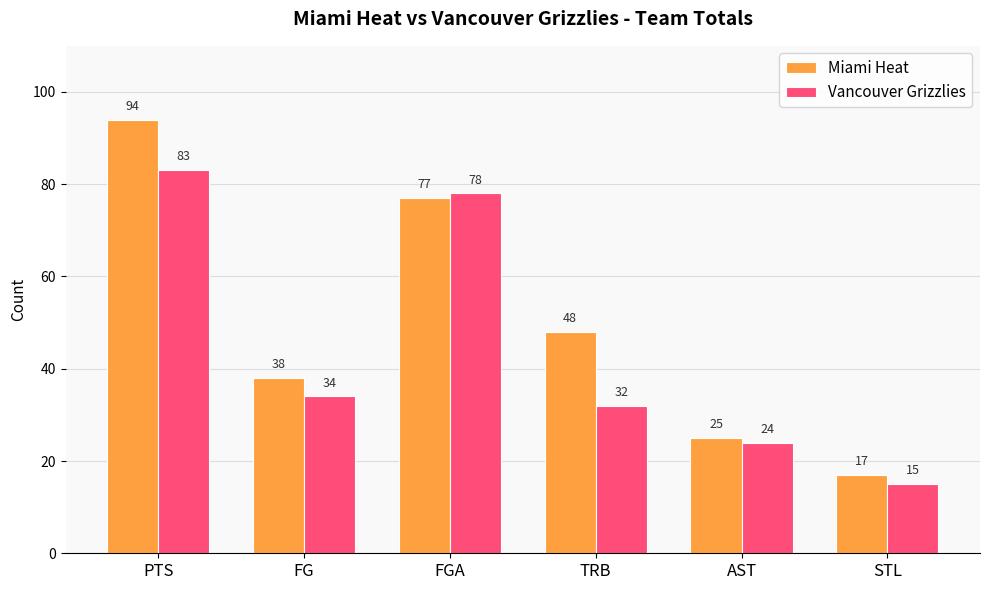

At how many categories does at least one series exceed 49?

2